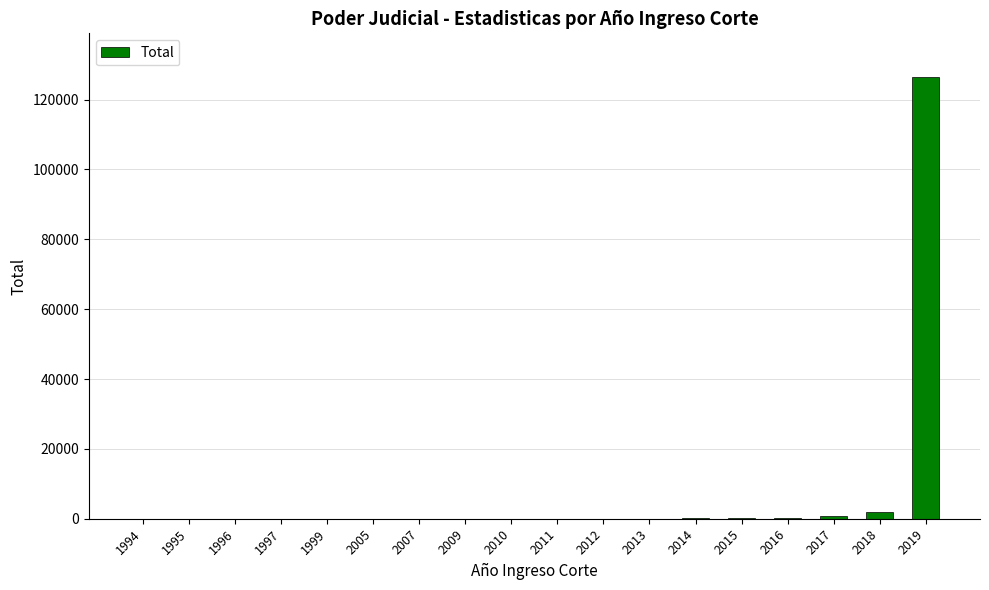

Are the bars grouped side by side (vs. stacked)?

No